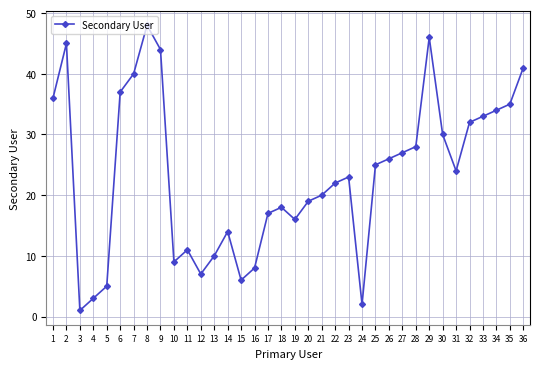

At which label does the data first exceed 24?

1